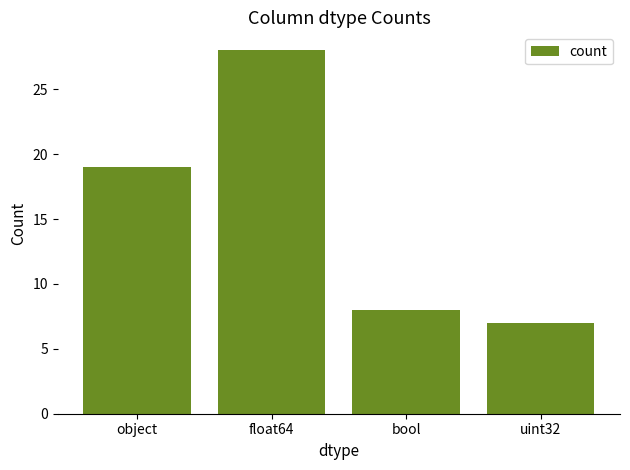

Does the chart contain any negative values?

No